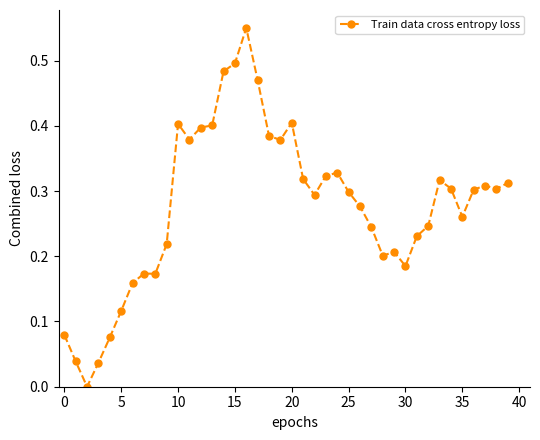

True or false: the data has more than 1 interior local peaks.

True